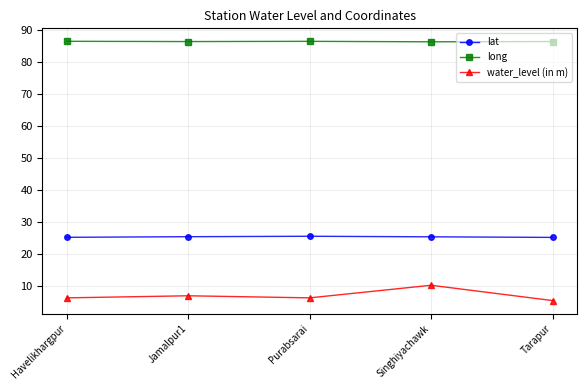

True or false: water_level (in m) has more than 2 interior local peaks.

False